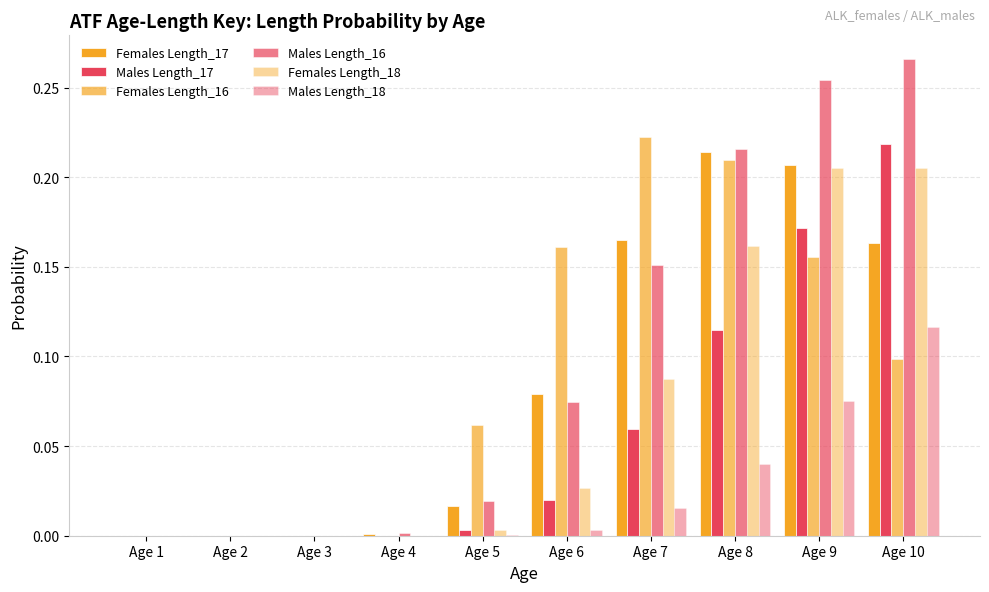

How many groups of bars are there?

10